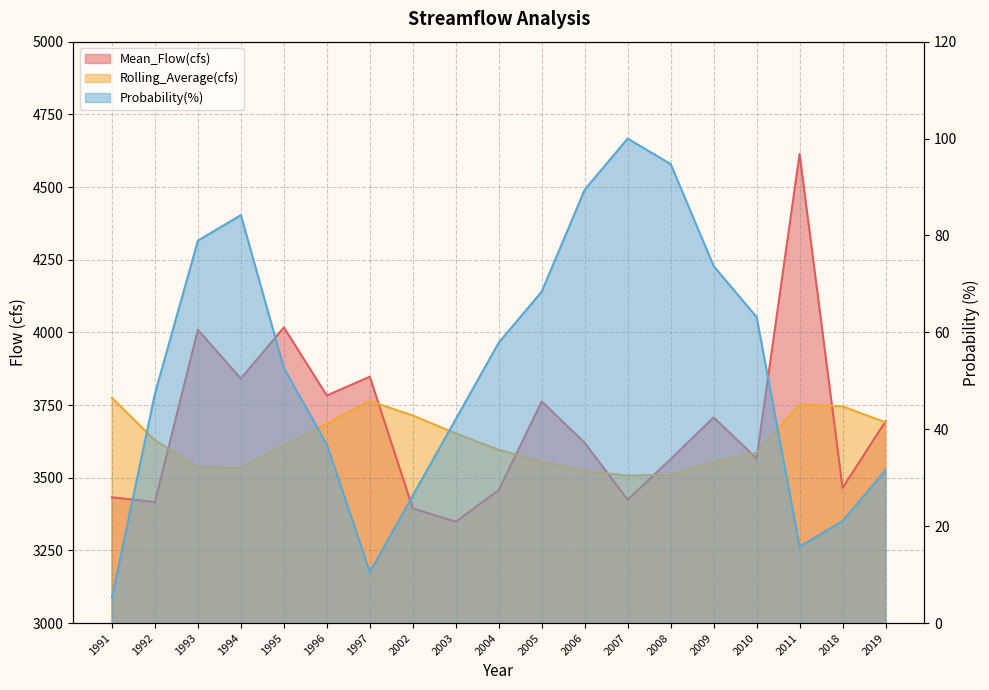

Reading left to right, what are all the values shown in this chart?

Mean_Flow(cfs): 1991=3432.7	1992=3416.4	1993=4008.7	1994=3841.0	1995=4017.0	1996=3782.6	1997=3847.4	2002=3394.3	2003=3348.8	2004=3457.1	2005=3762.5	2006=3619.9	2007=3424.1	2008=3564.1	2009=3707.2	2010=3566.2	2011=4613.7	2018=3465.0	2019=3694.1
Rolling_Average(cfs): 1991=3774.8	1992=3628.6	1993=3538.2	1994=3533.5	1995=3613.1	1996=3685.7	1997=3763.7	2002=3713.9	2003=3652.0	2004=3596.2	2005=3555.4	2006=3523.4	2007=3507.0	2008=3510.1	2009=3554.8	2010=3585.9	2011=3751.1	2018=3745.7	2019=3690.2
Probability(%): 1991=5.3	1992=47.4	1993=78.9	1994=84.2	1995=52.6	1996=36.8	1997=10.5	2002=26.3	2003=42.1	2004=57.9	2005=68.4	2006=89.5	2007=100.0	2008=94.7	2009=73.7	2010=63.2	2011=15.8	2018=21.1	2019=31.6